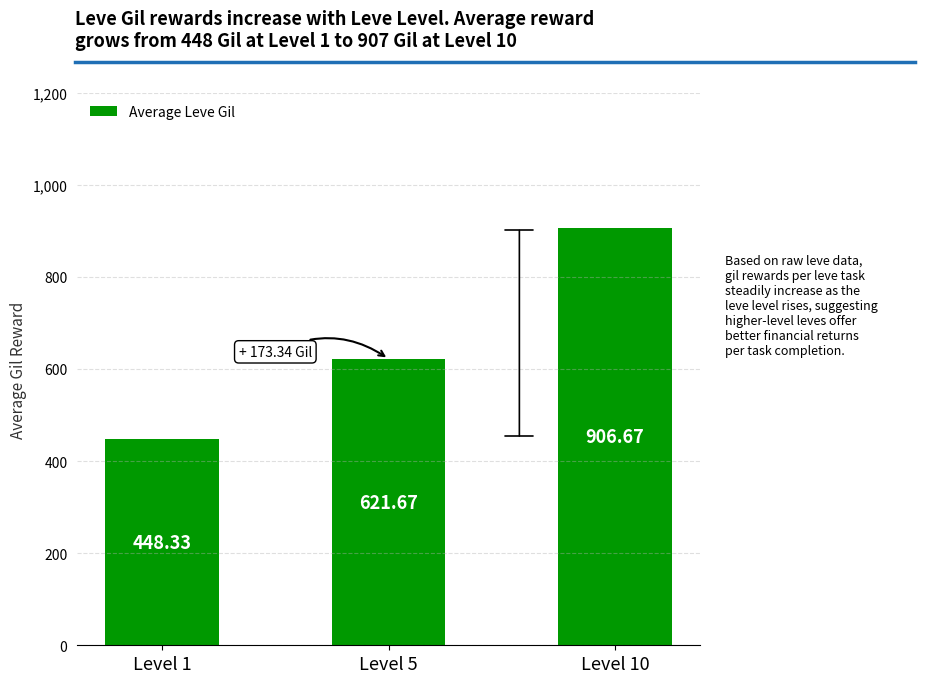

Is it true that the value at Level 5 is 621.7?

True